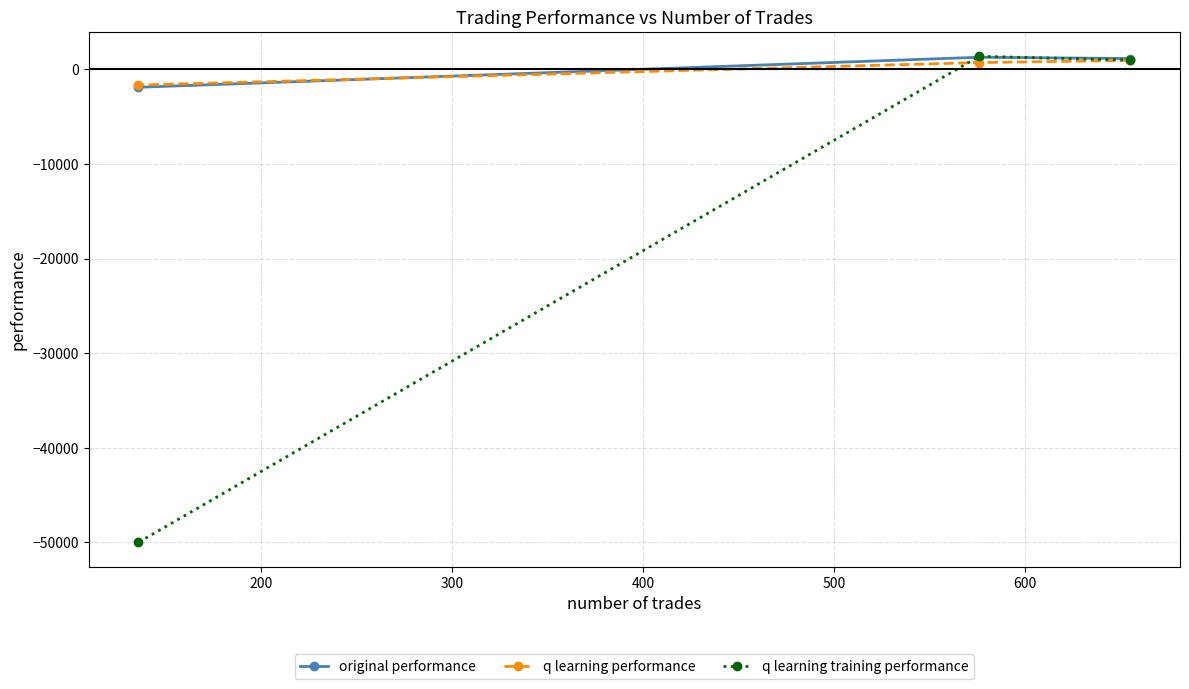

Which series has the widest spread of values?

q learning training performance